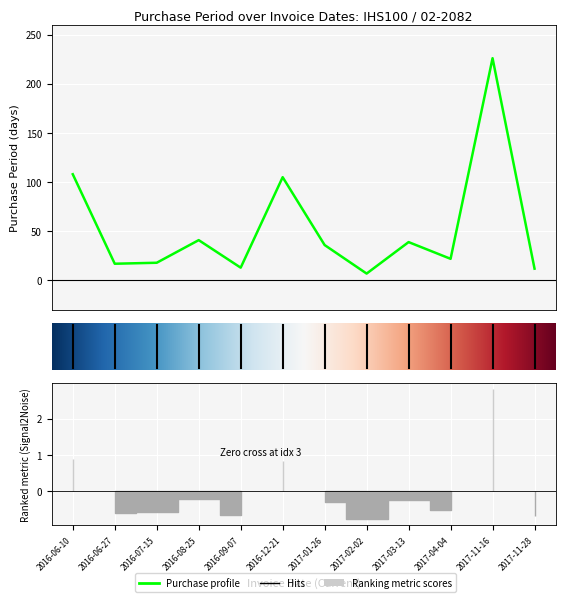

The chart shows a value of 39 at 2017-03-13. True or false?

True